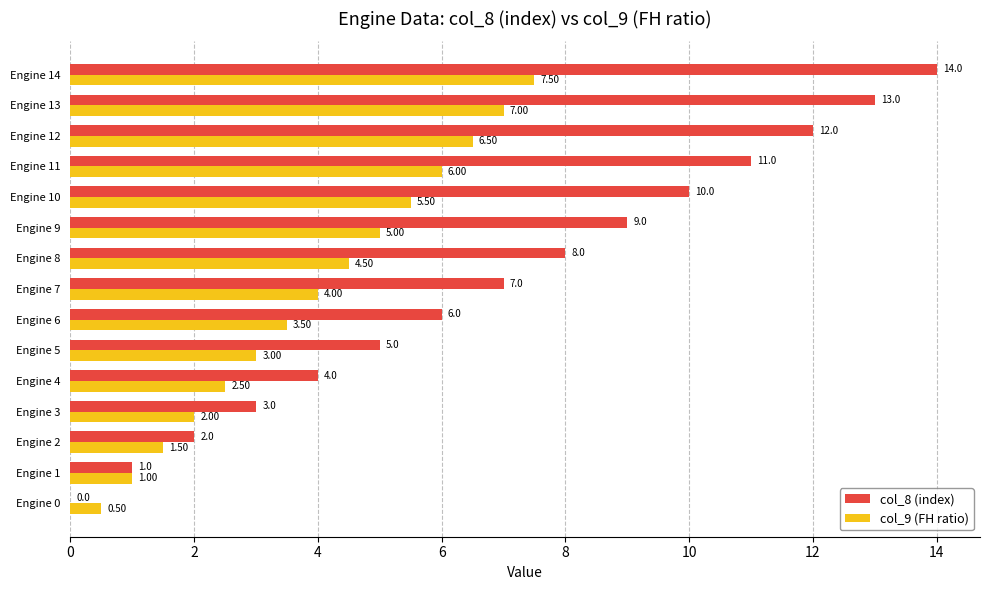

What is the sum of all col_8 (index) values?

105.0